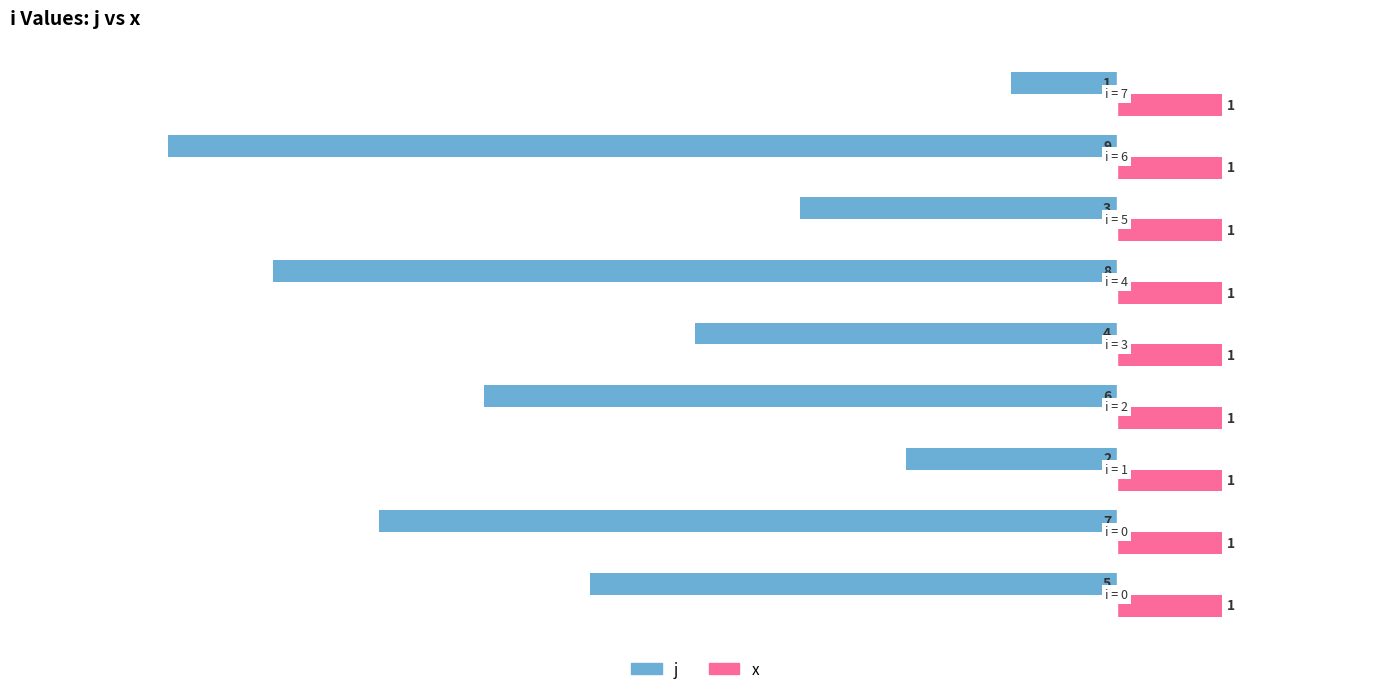

Rank the series by their maximum value, from highest to lowest.

x, j